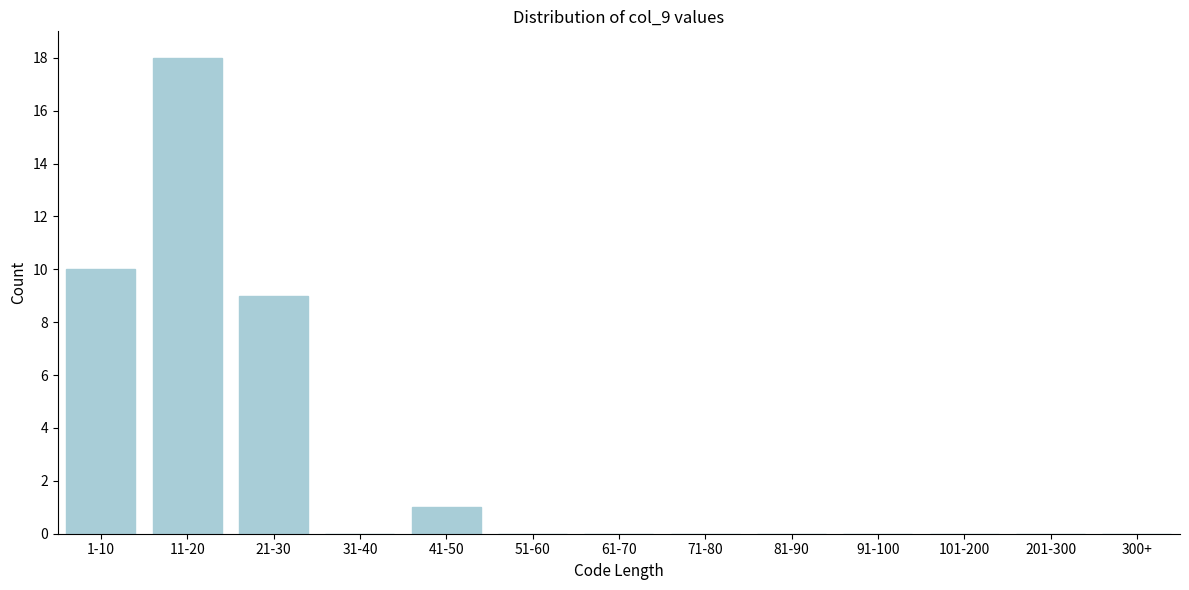

Reading left to right, extract all data points from this chart.

1-10=10	11-20=18	21-30=9	31-40=0	41-50=1	51-60=0	61-70=0	71-80=0	81-90=0	91-100=0	101-200=0	201-300=0	300+=0